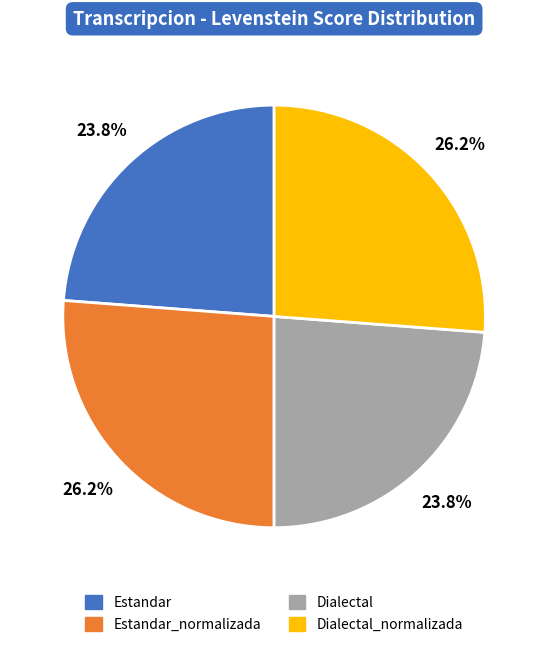

What percentage is the Dialectal slice, to the nearest percent?

24%